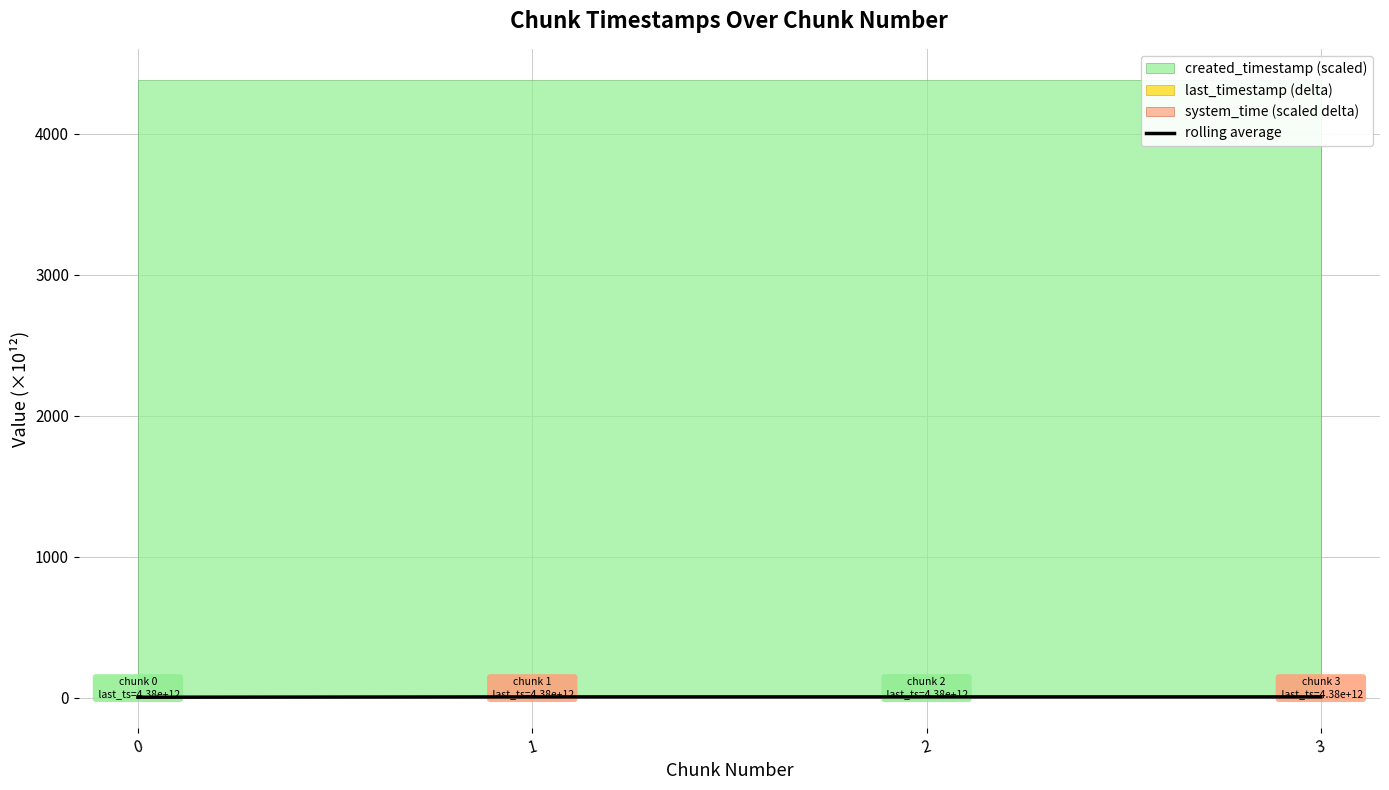

What is the value of the 3rd point from the left?

4.6